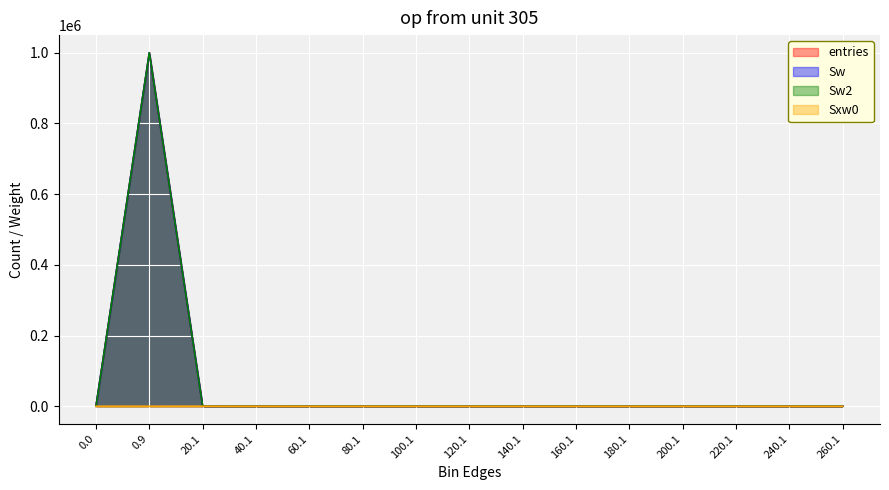

What is the label of the 9th point from the right?

100.1